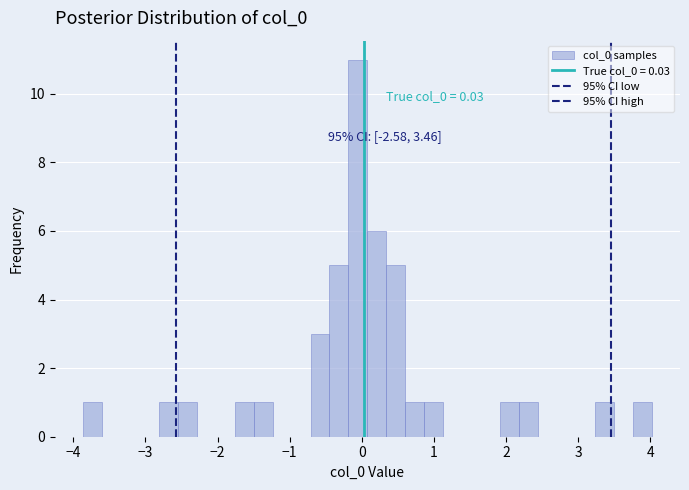

Read against the x-axis, roughly where is the centre of the tallest bar?

-0.1